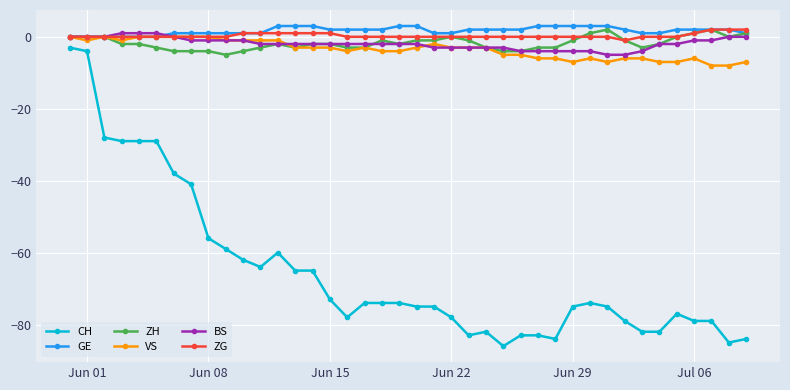

Does the chart display data point markers on the line(s)?

Yes